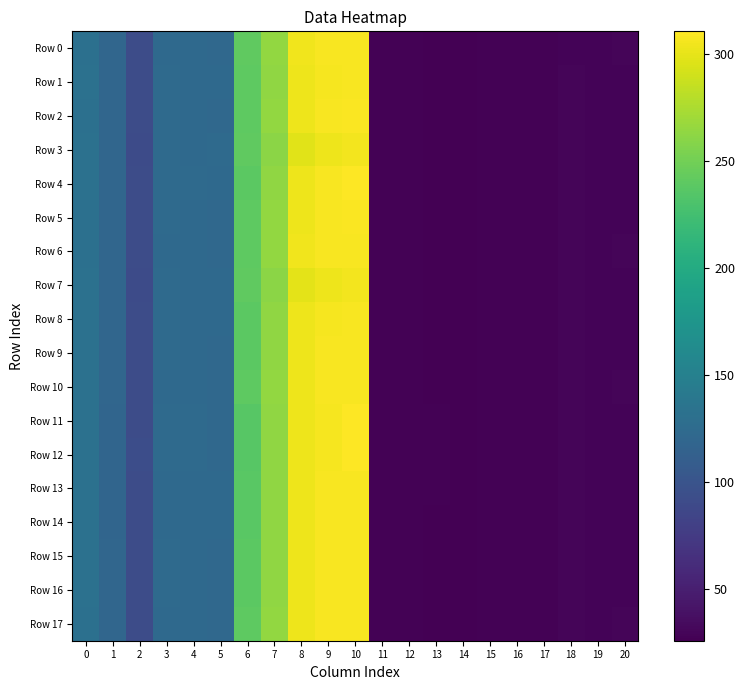

At 18, list the series in order from smallest to largest.

Row 0, Row 6, Row 2, Row 5, Row 17, Row 4, Row 10, Row 1, Row 9, Row 15, Row 16, Row 8, Row 7, Row 14, Row 13, Row 3, Row 11, Row 12